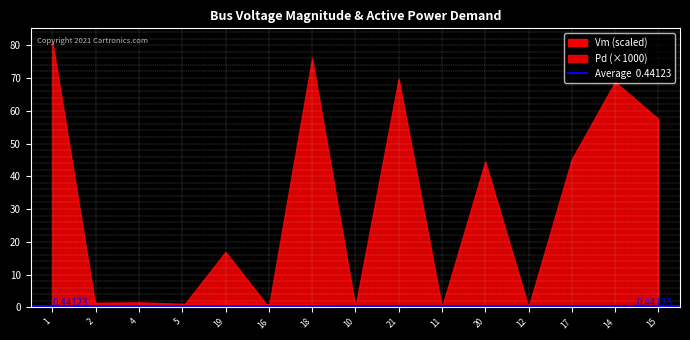

Which category has the lowest value in the Pd series?

2